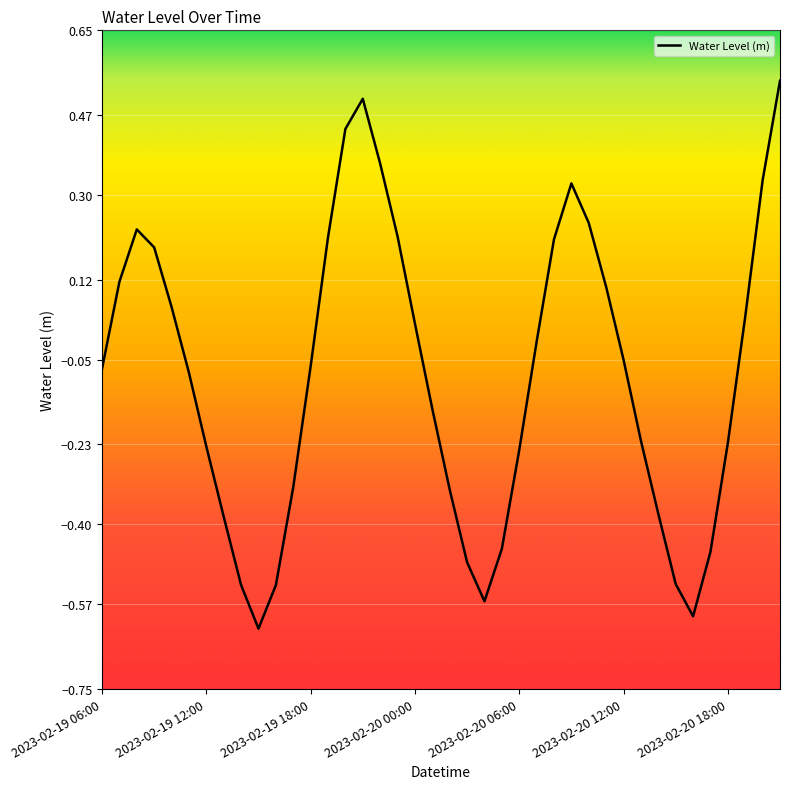

What is the difference between the maximum and minimum values?

1.2